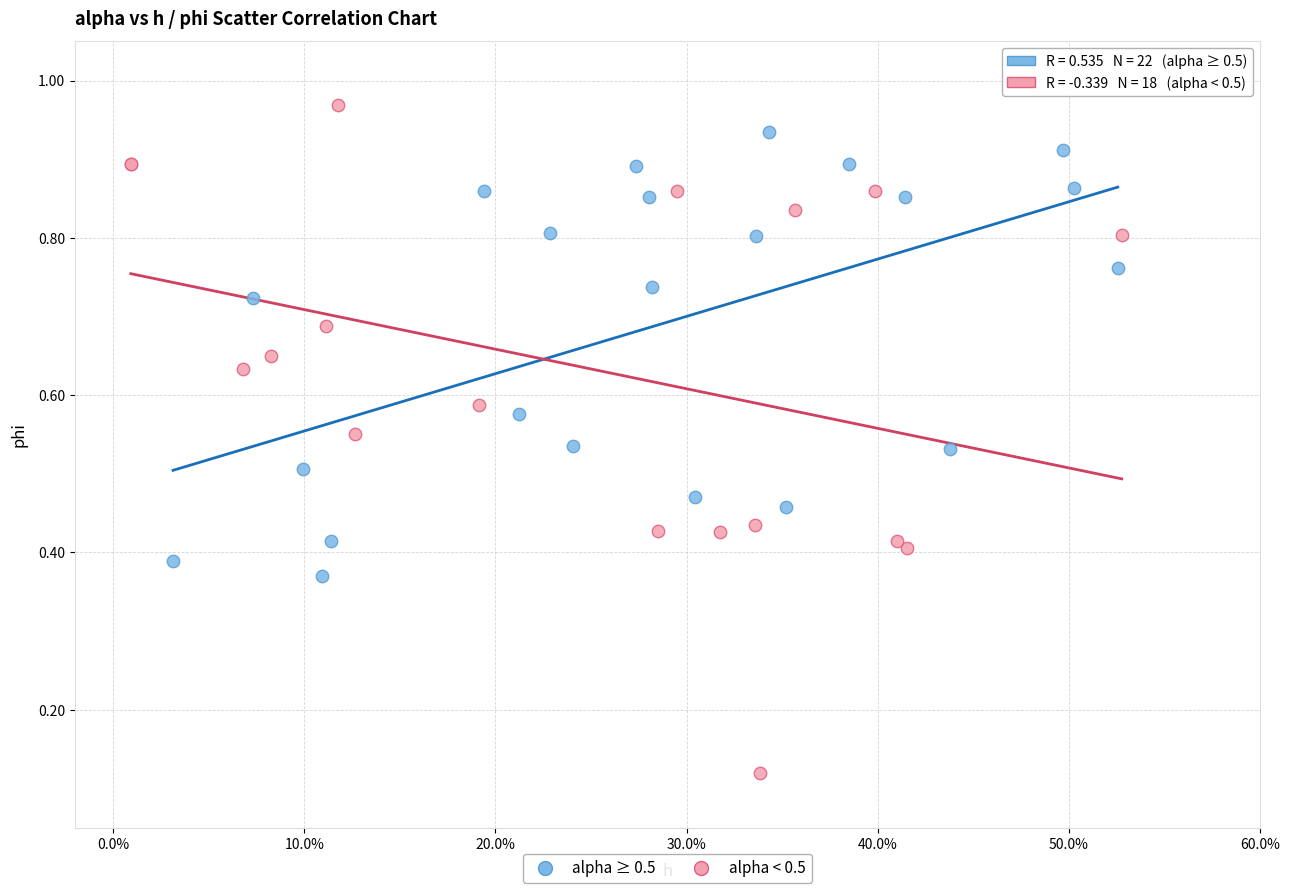

Which series has the widest spread of Y values?

alpha < 0.5